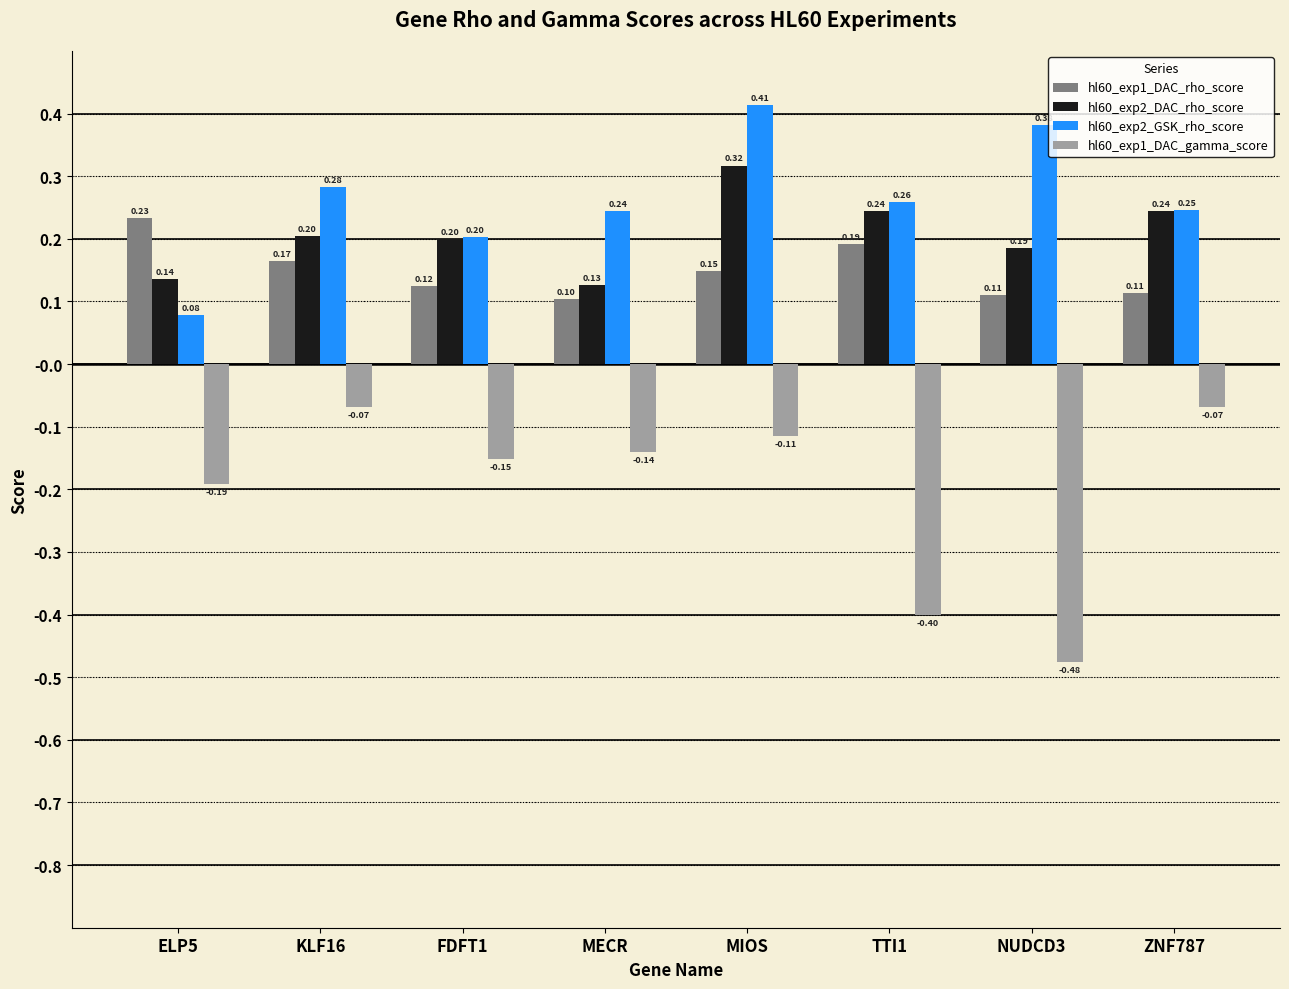

Rank the series at MECR from lowest to highest value.

hl60_exp1_DAC_gamma_score, hl60_exp1_DAC_rho_score, hl60_exp2_DAC_rho_score, hl60_exp2_GSK_rho_score